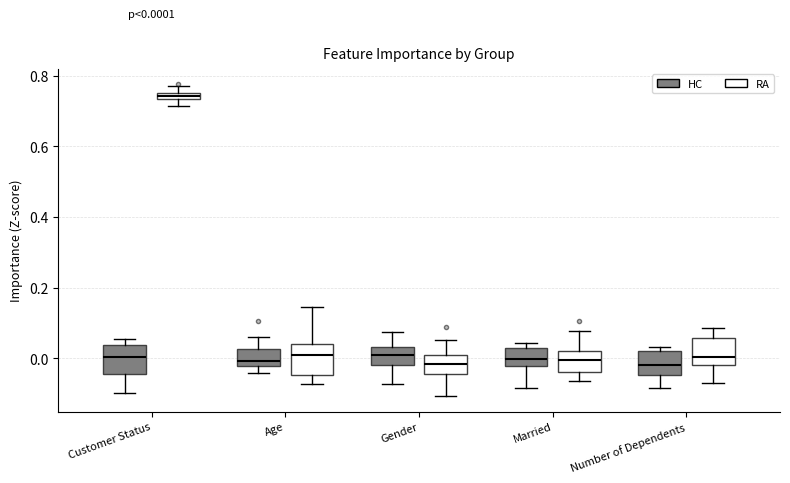

Which box's median line is the highest?

Customer Status (RA)